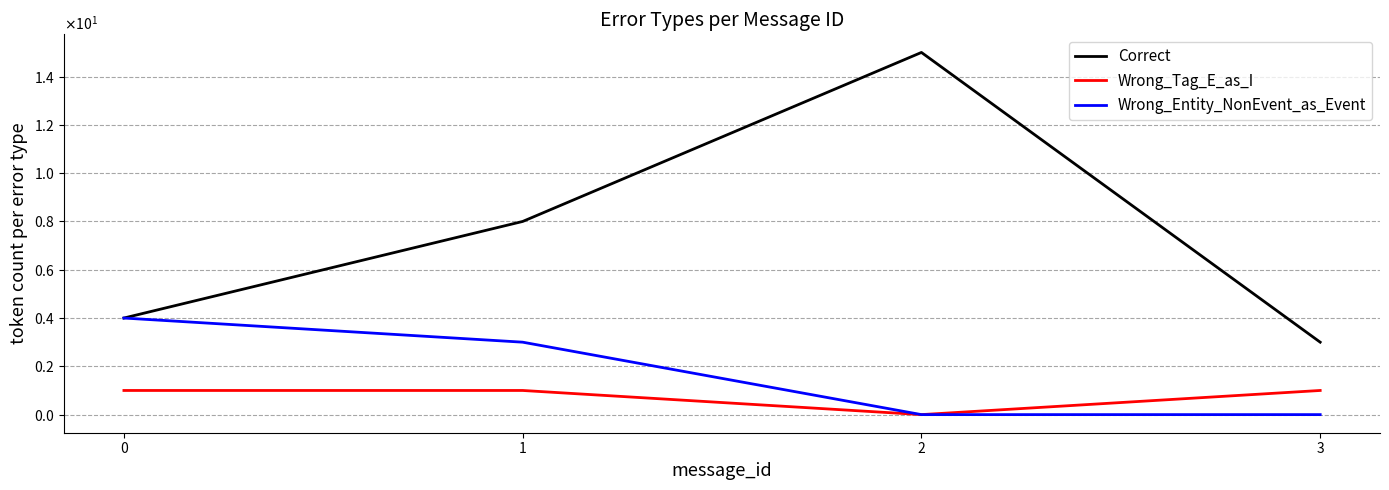

What are all the series names shown in the legend?

Correct, Wrong_Tag_E_as_I, Wrong_Entity_NonEvent_as_Event